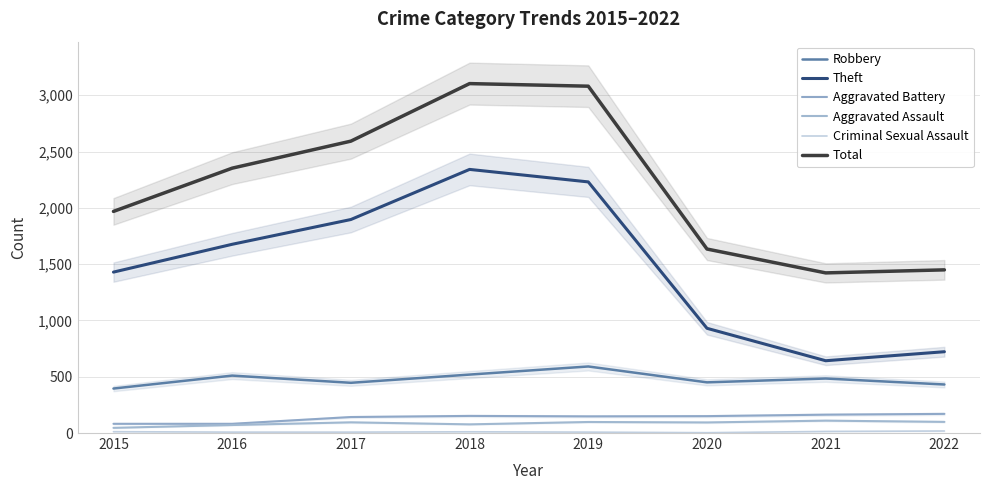

How many data points in Robbery are above 484?

3